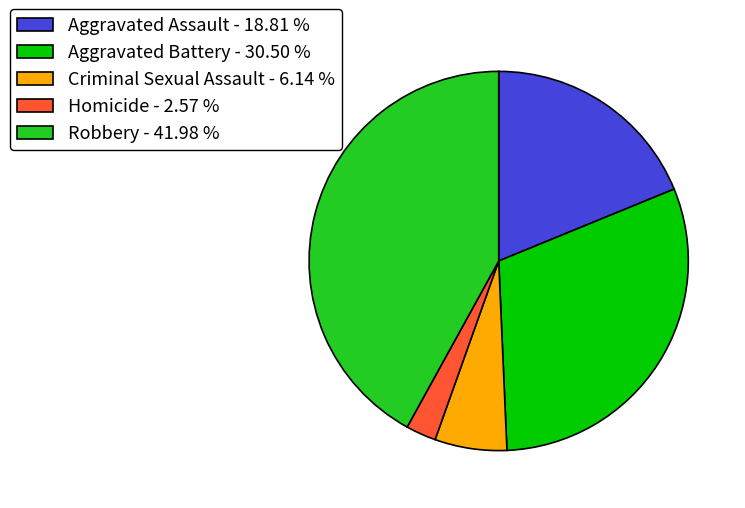

Combined, do Aggravated Assault and Homicide account for over 50%?

No